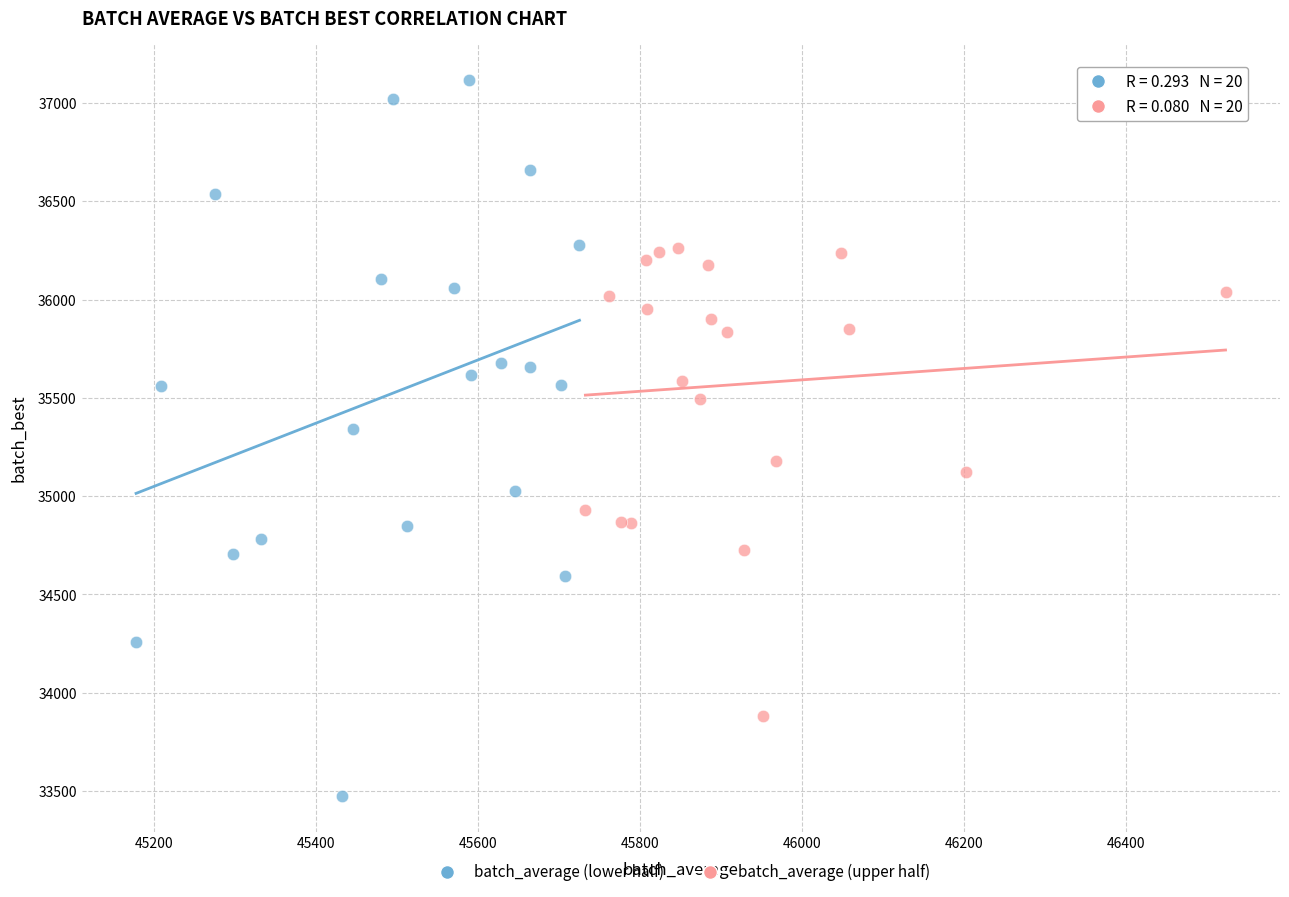

Which series reaches the maximum Y coordinate?

batch_average (lower half)